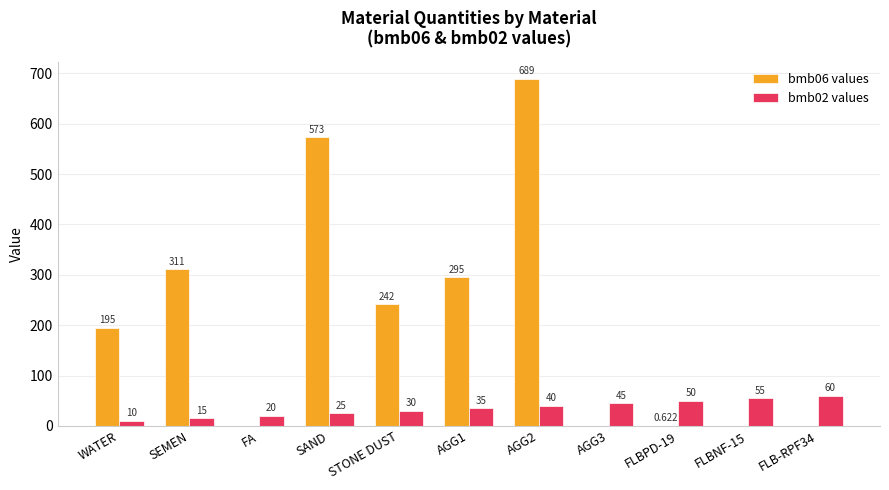

What is the highest value of the bmb06 values series?

689.0